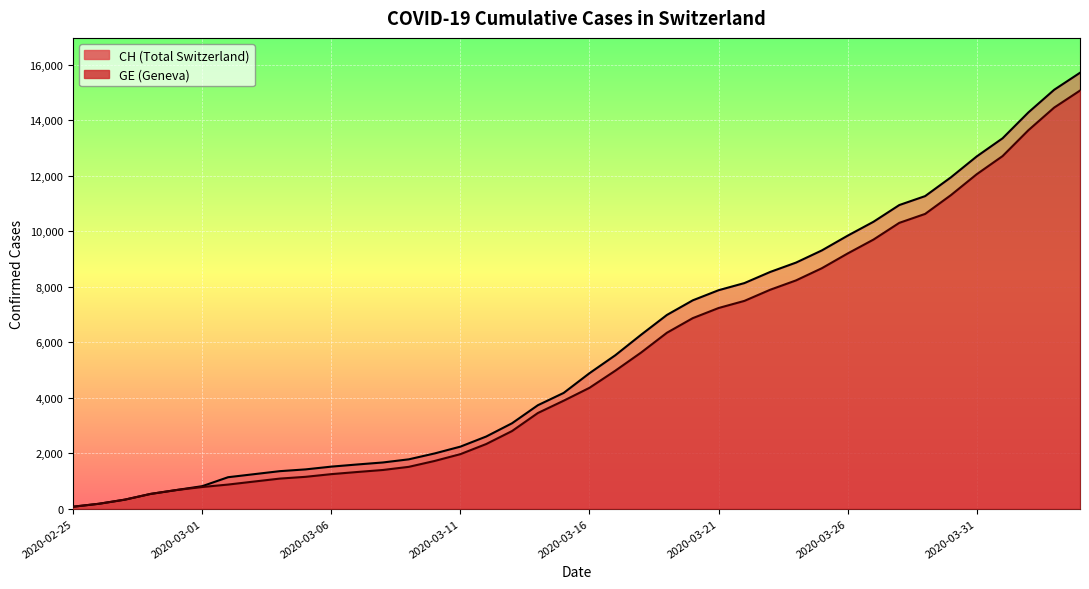

Which has a higher value, 2020-03-27 or 2020-03-24?

2020-03-27